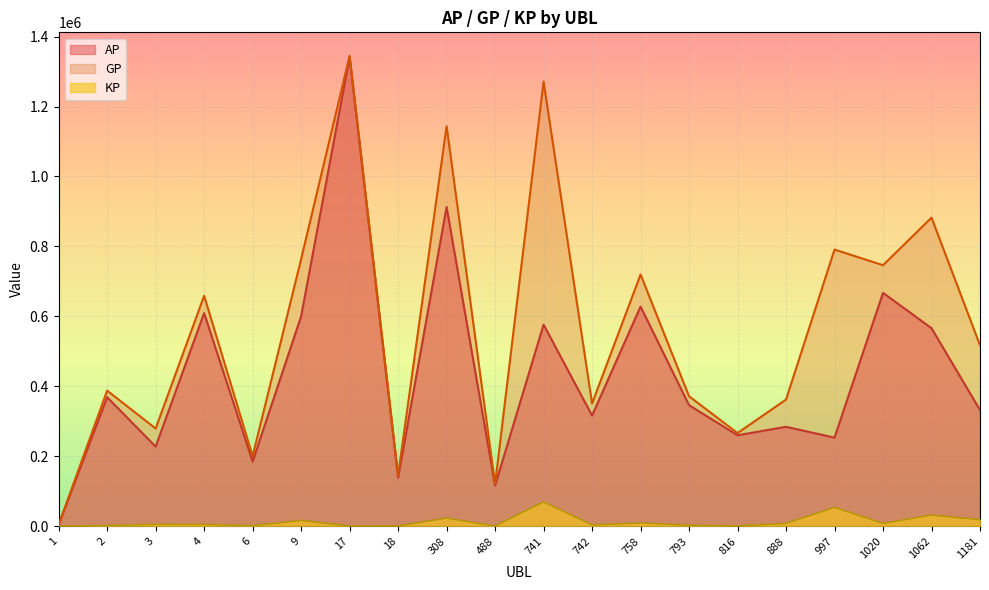

What is the difference between the second highest and minimum values in the GP series?

1267011.0